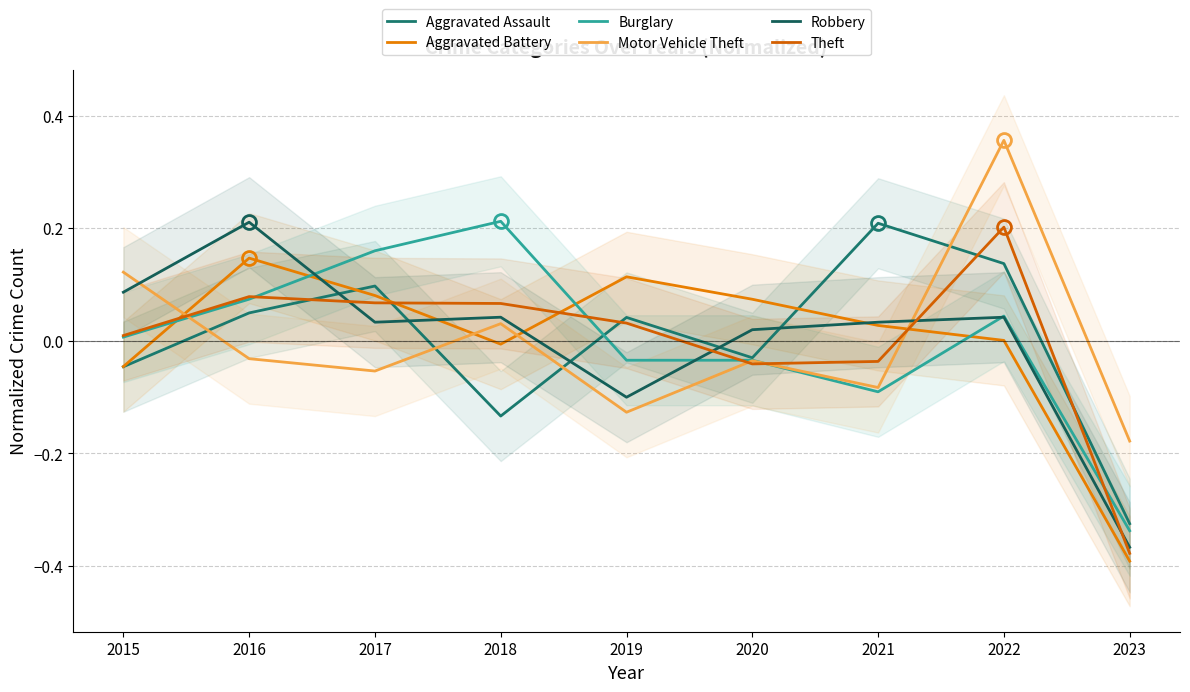

Which series changed the most between 2016 and 2018?

Aggravated Assault